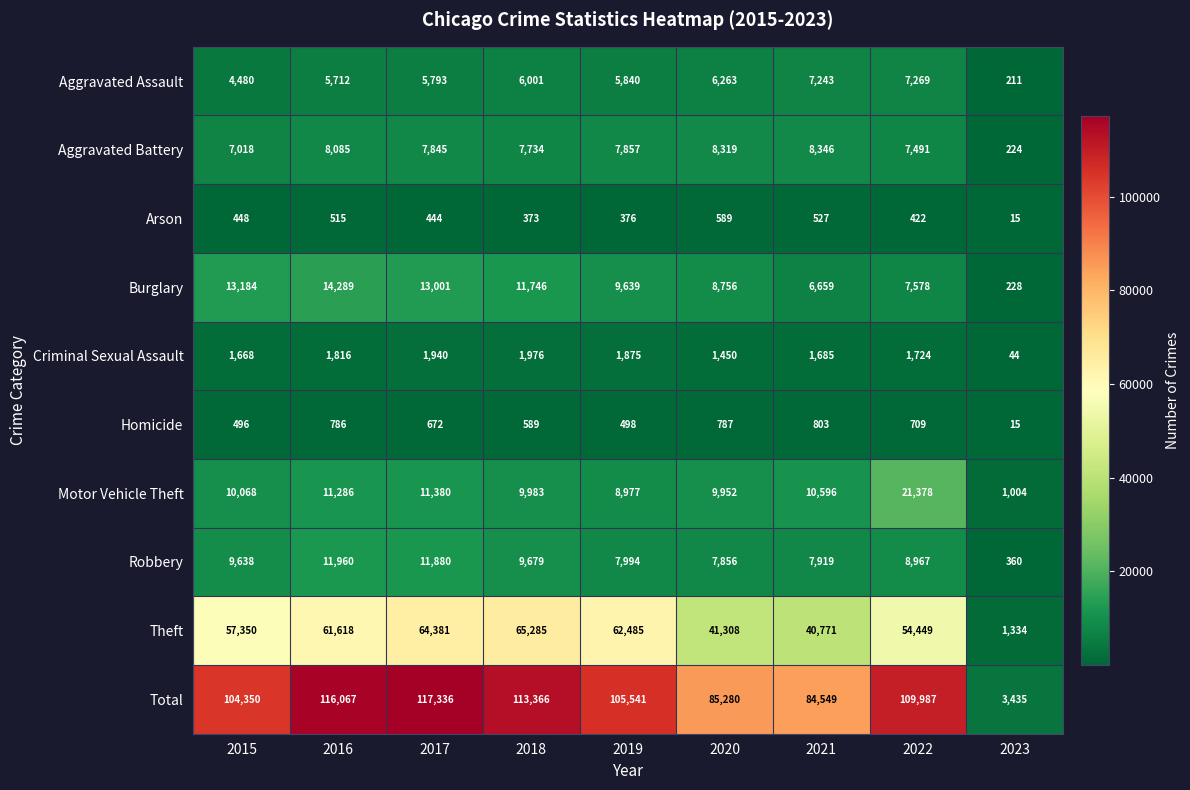

Where is Motor Vehicle Theft nearest to the value 11191?

2016